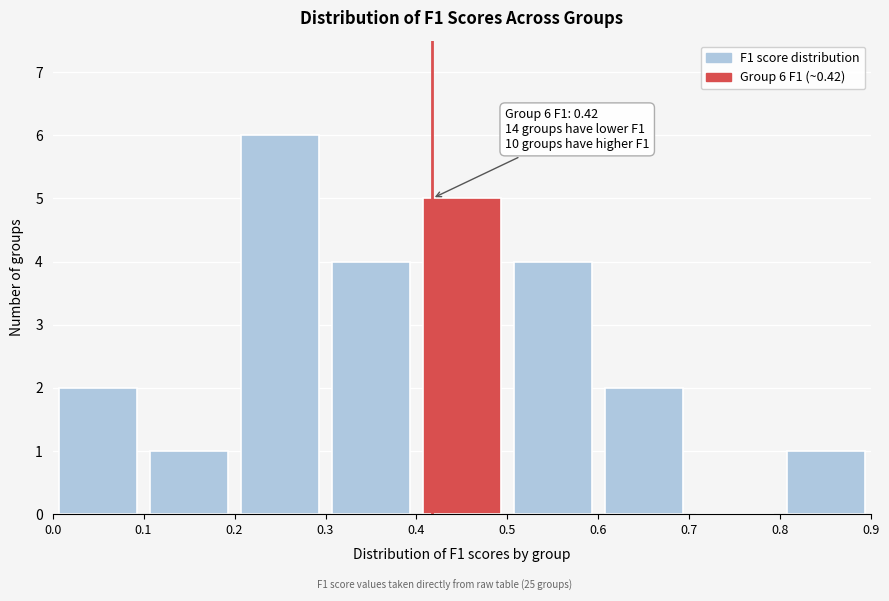

Which range on the x-axis has the tallest bar?

0.2 to 0.3